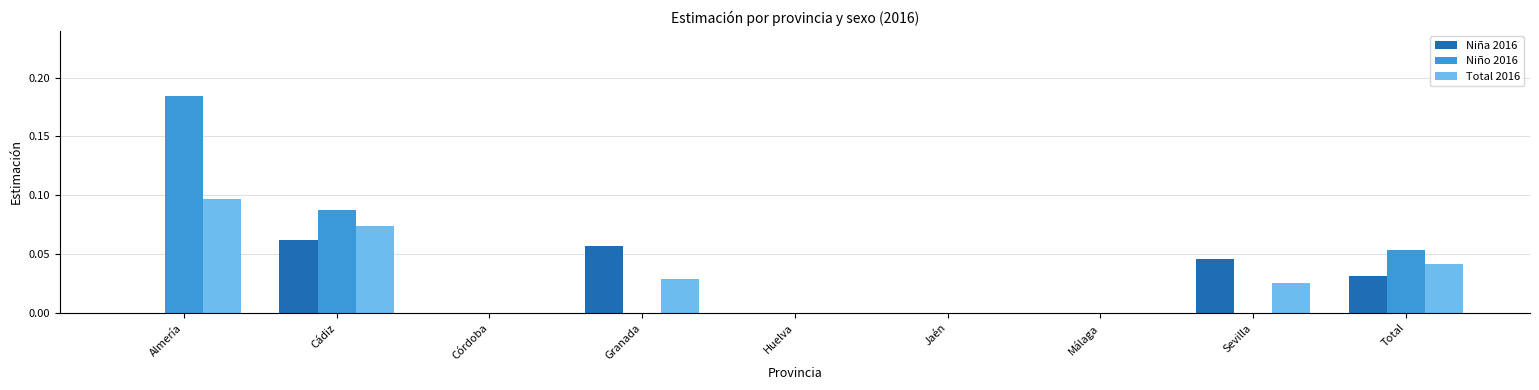

True or false: Niño 2016 has a value of 0.1 at Córdoba.

False